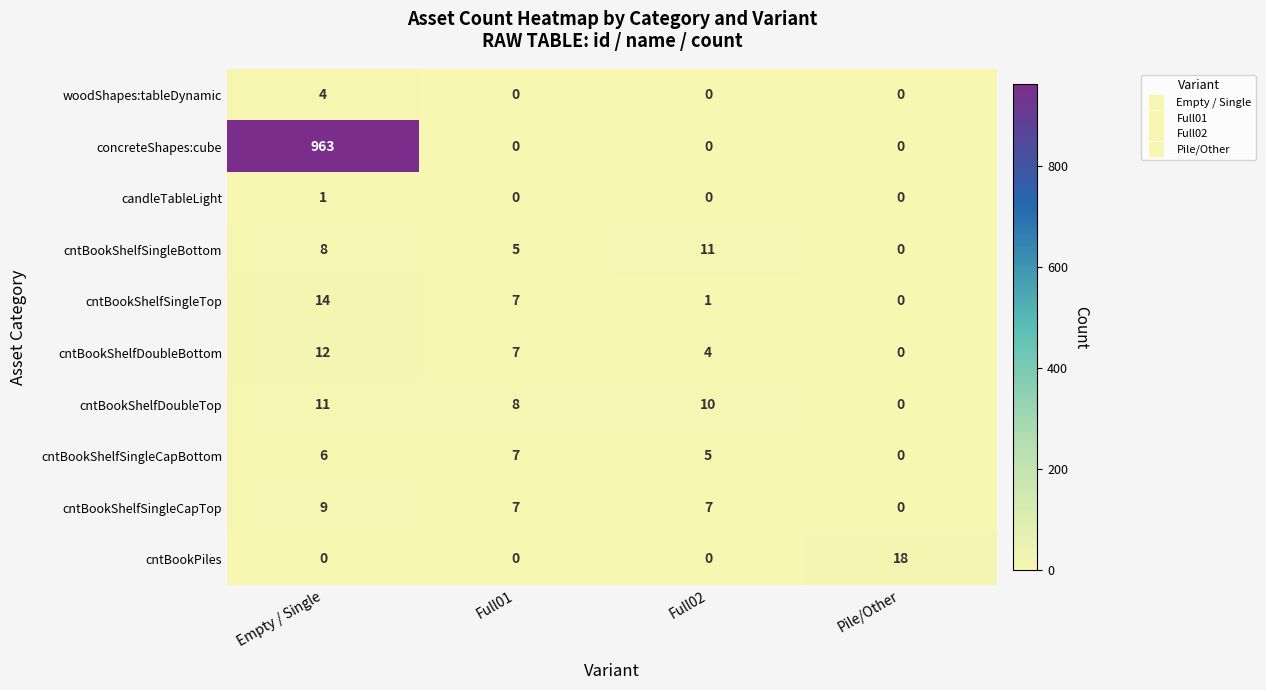

Is it true that cntBookShelfSingleBottom equals 3 at Full02?

False